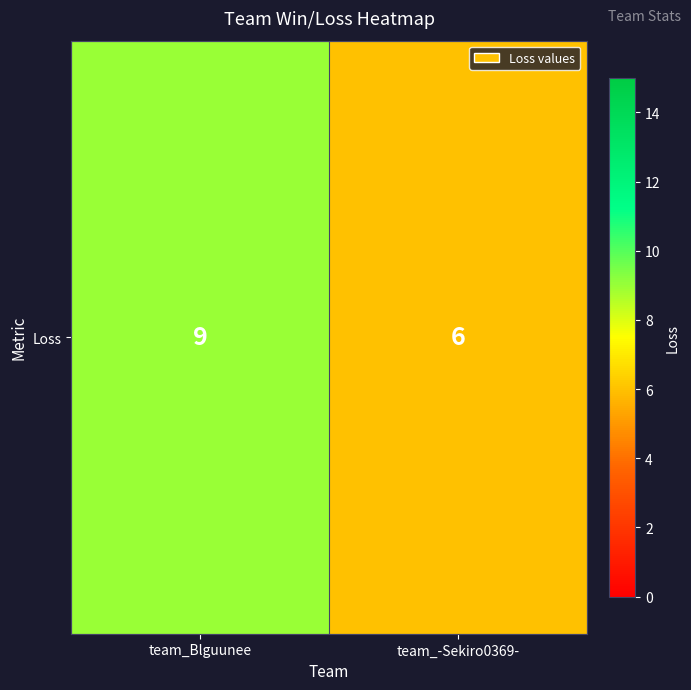

What is the average value?

8